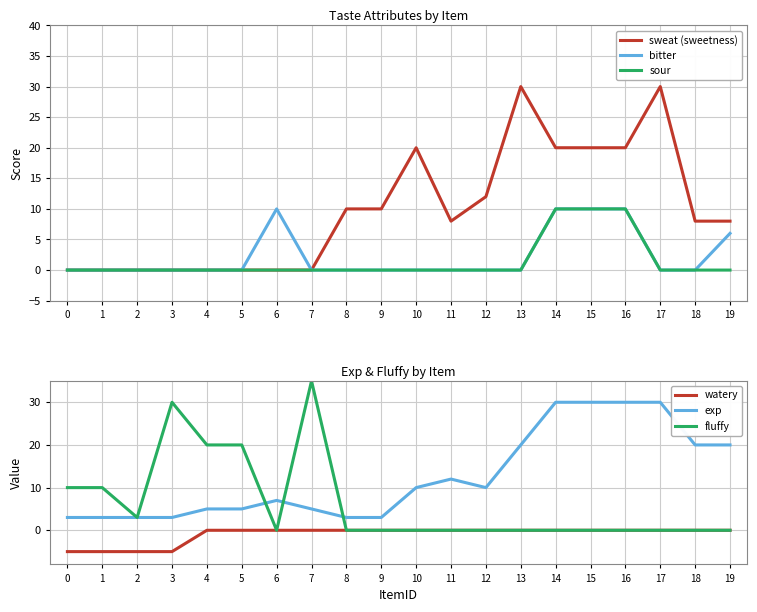

Which series changed the most between 2 and 16?

exp